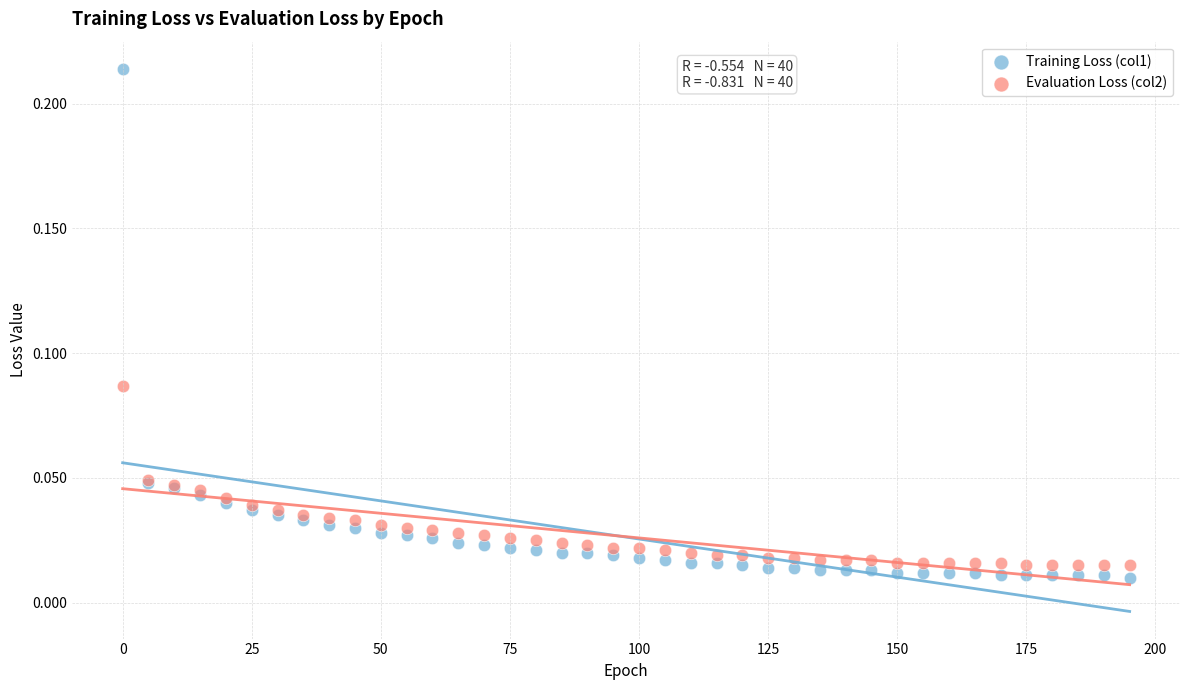

What are all the series names shown in the legend?

Training Loss (col1), Evaluation Loss (col2)